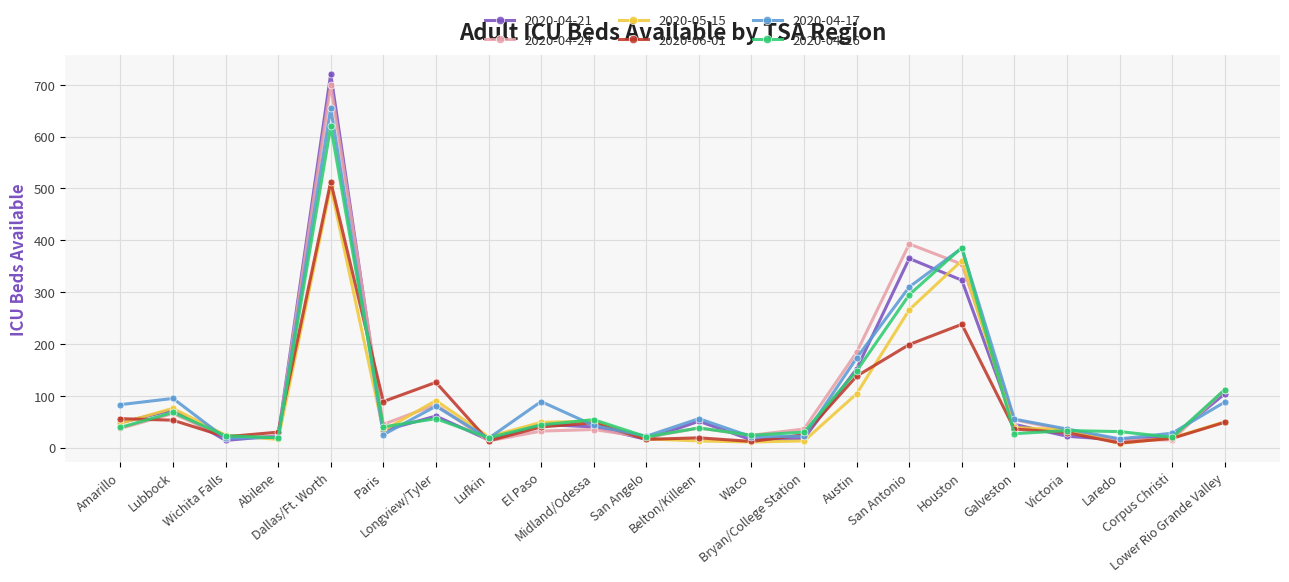

True or false: 2020-06-01 has more than 2 points higher than both neighbors.

True